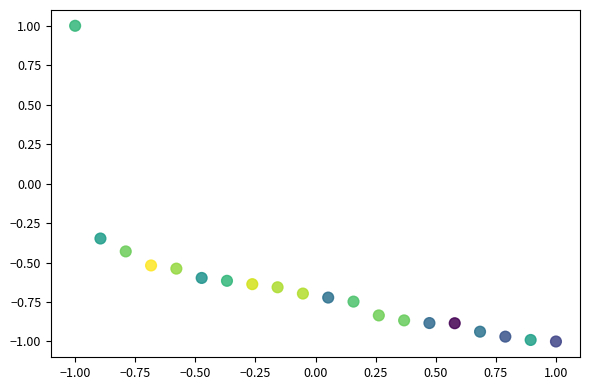

What is the range of Y values (max minus min)?

2.0